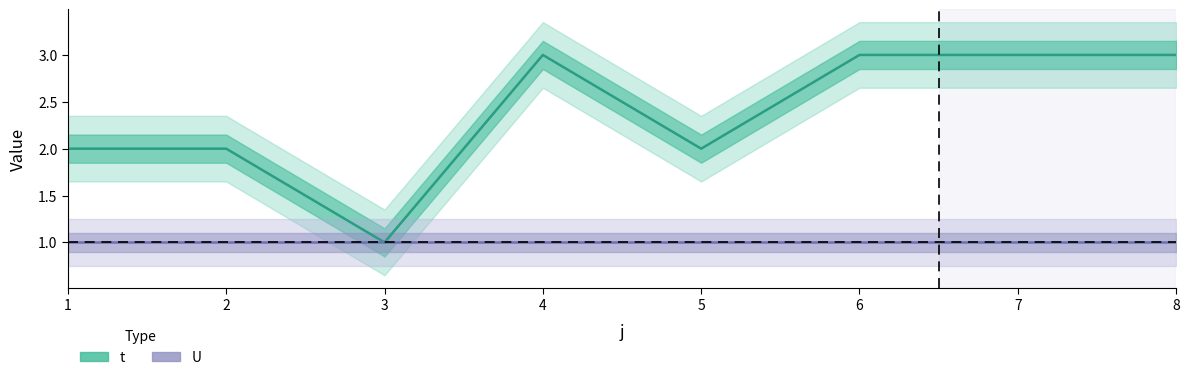

What is the total value across all series at 4?

4